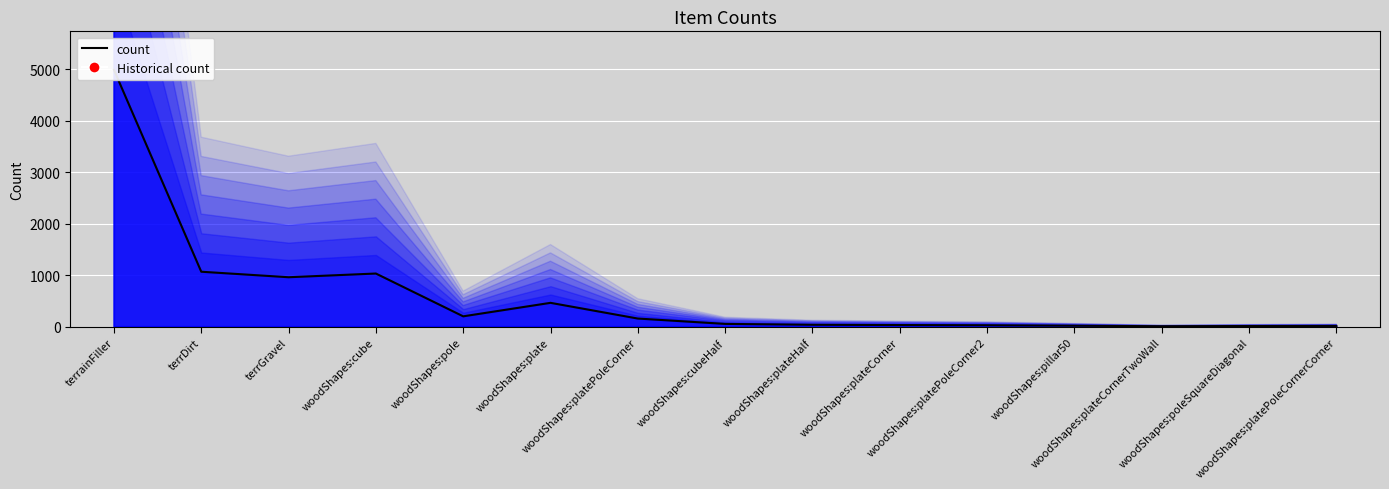

How many data points are above 53?

7